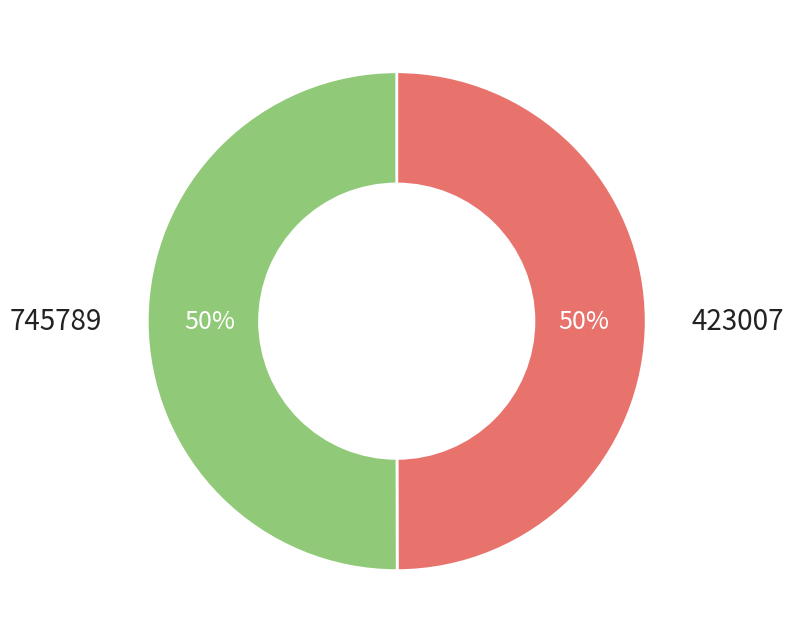

How many segments does this pie chart have?

2